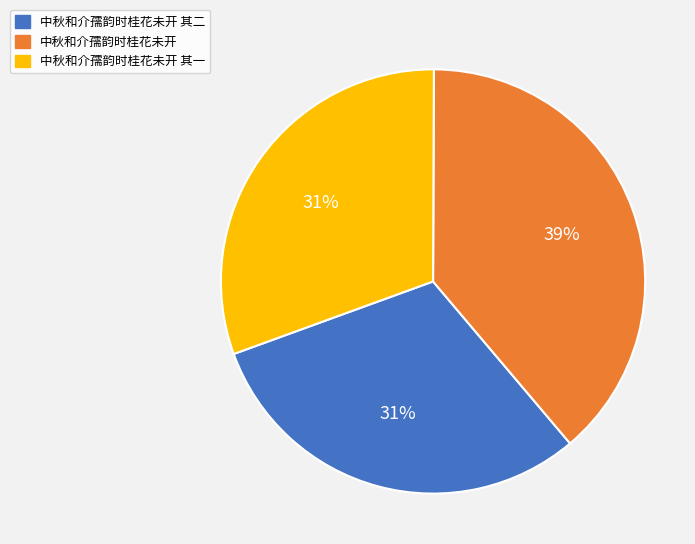

Is it true that 中秋和介孺韵时桂花未开 is 39% of the pie?

True